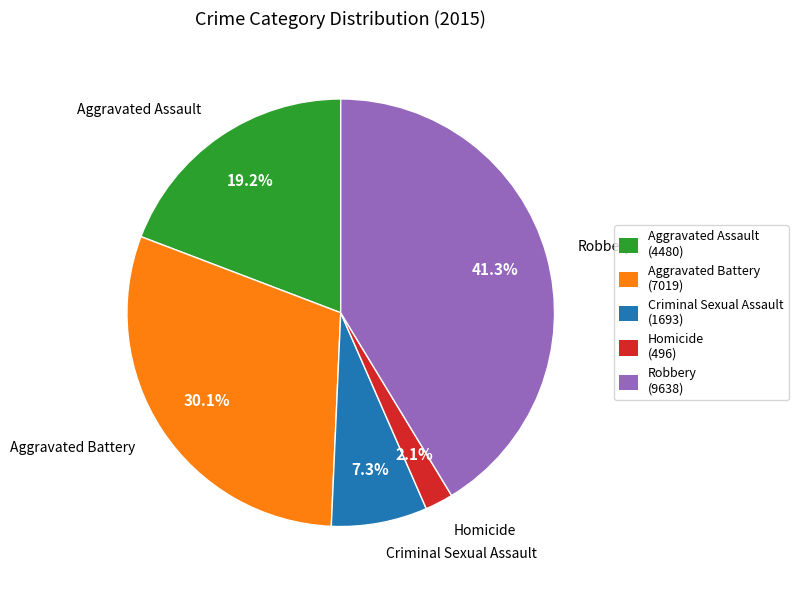

To the nearest percent, what percentage of the pie is Aggravated Assault?

19%